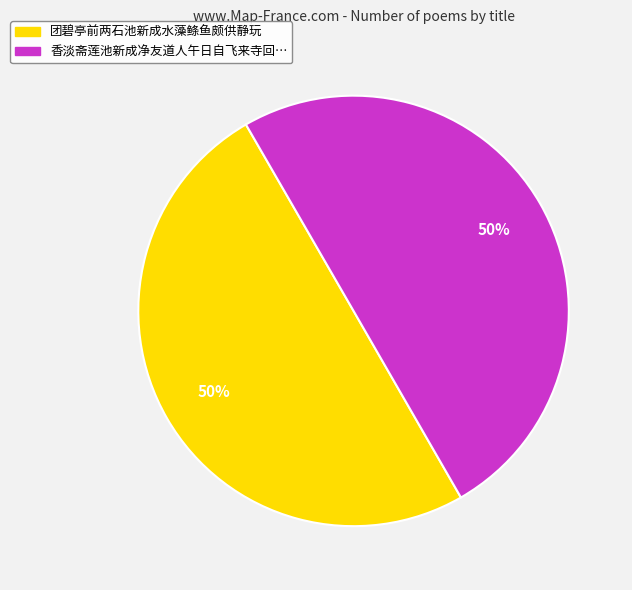

To the nearest percent, what is the average slice percentage?

50%